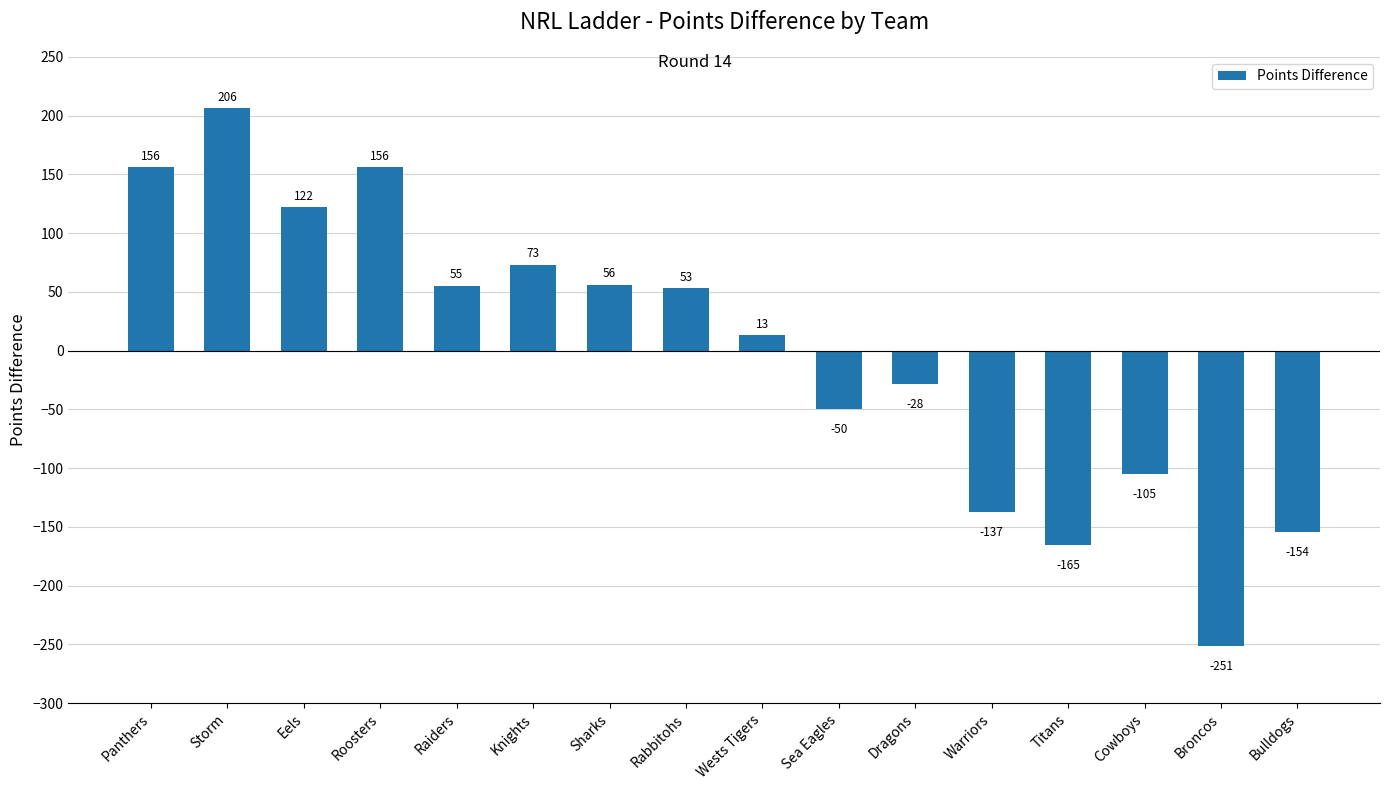

Reading right to left, extract all data points from this chart.

Bulldogs=-154	Broncos=-251	Cowboys=-105	Titans=-165	Warriors=-137	Dragons=-28	Sea Eagles=-50	Wests Tigers=13	Rabbitohs=53	Sharks=56	Knights=73	Raiders=55	Roosters=156	Eels=122	Storm=206	Panthers=156